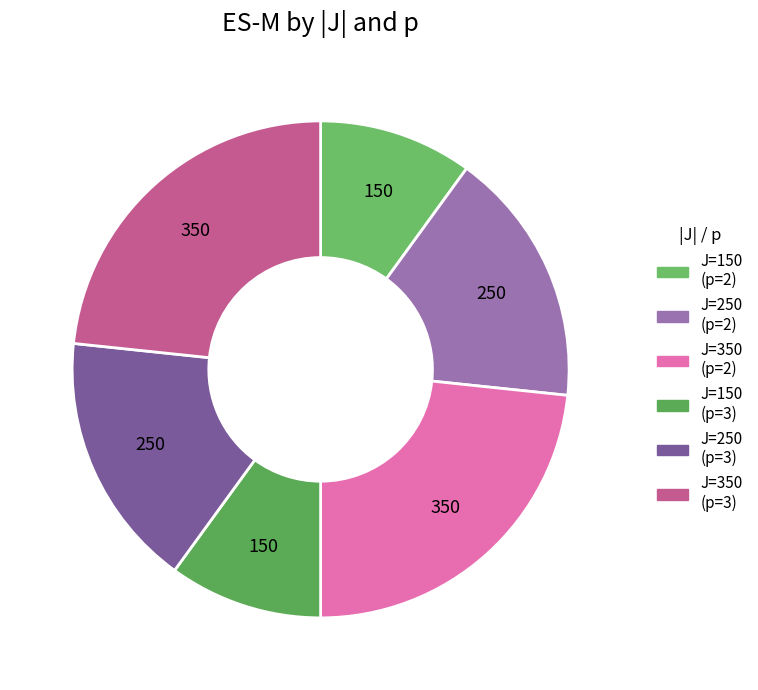

Count the number of slices in the pie.

6